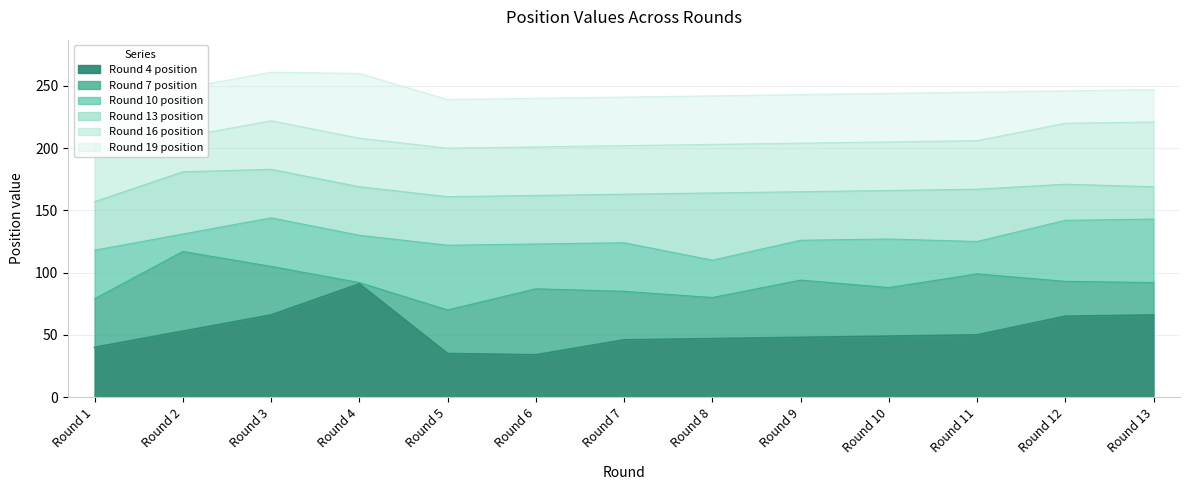

True or false: Round 10 position and Round 19 position cross at least once.

False